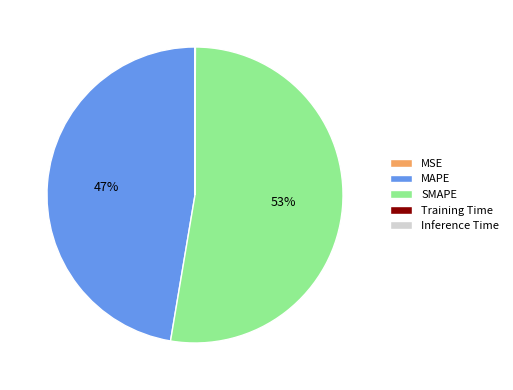

Combined, do SMAPE and MAPE account for over 50%?

Yes